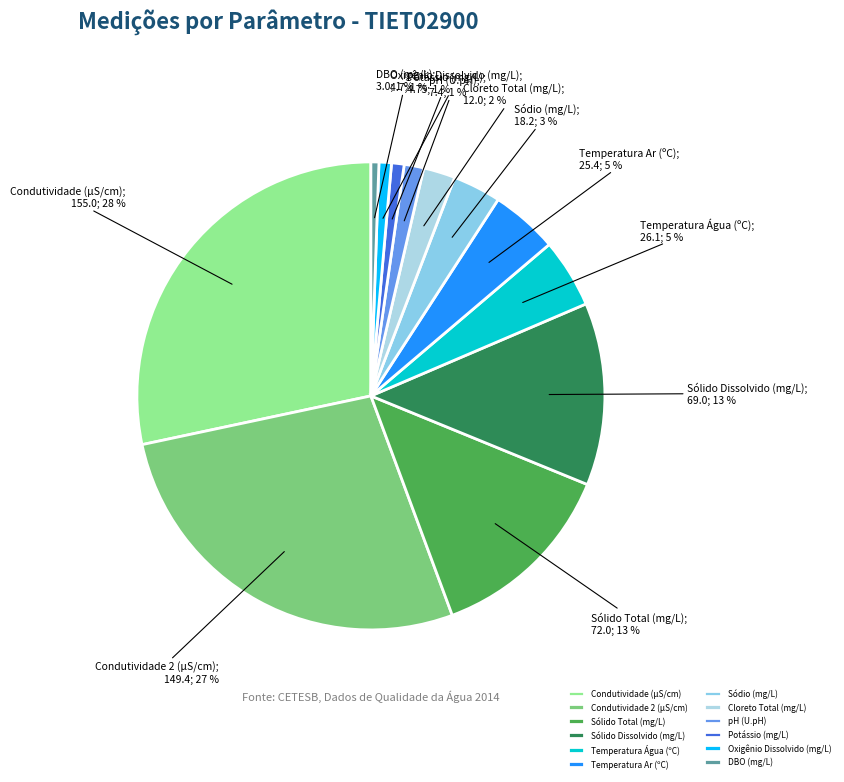

To the nearest percent, what is the difference between the Oxigênio Dissolvido (mg/L) and Cloreto Total (mg/L) slice percentages?

1%